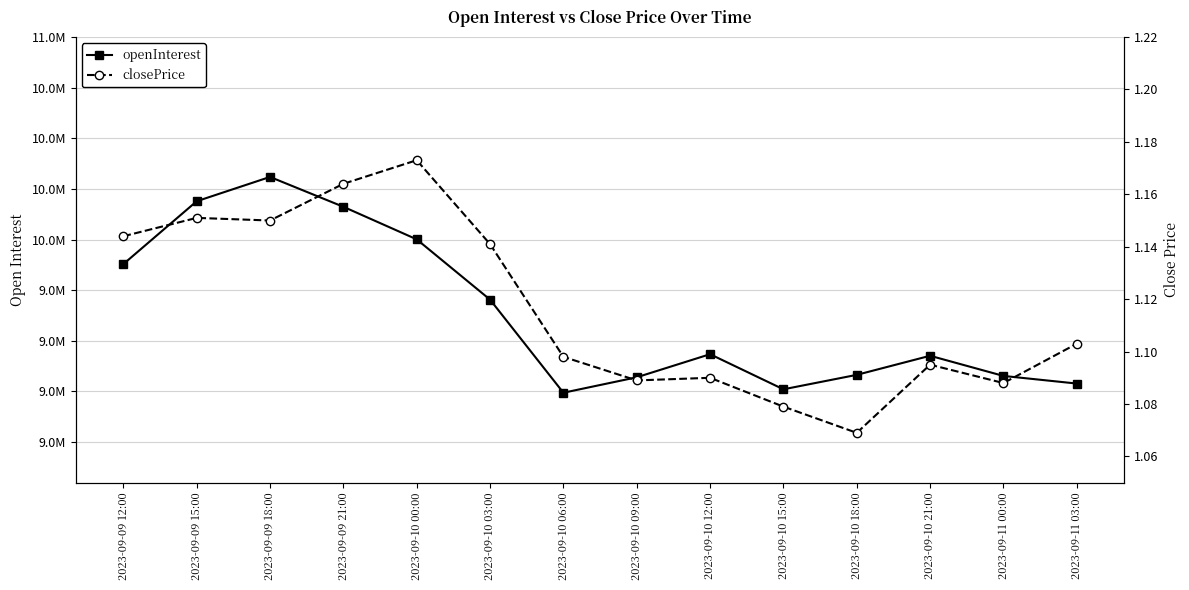

List the series in order of their overall mean, lowest first.

closePrice, openInterest